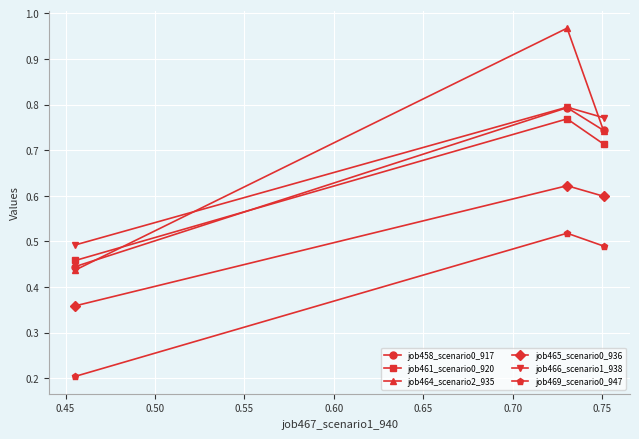

Count the job465_scenario0_936 values in the range 0 to 1.

3